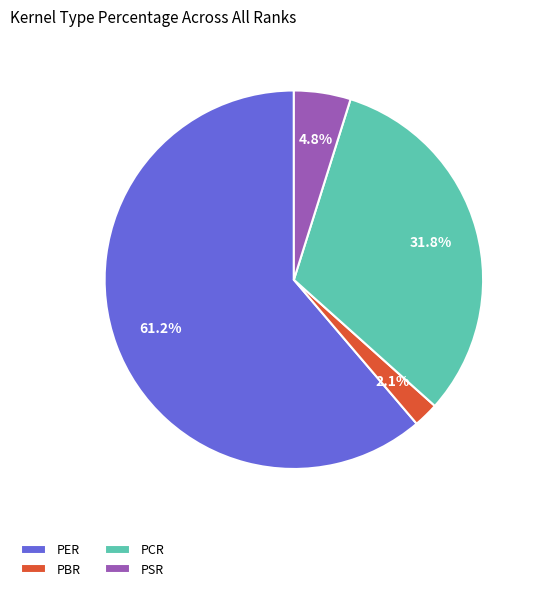

Rank the categories by value from lowest to highest.

PBR, PSR, PCR, PER